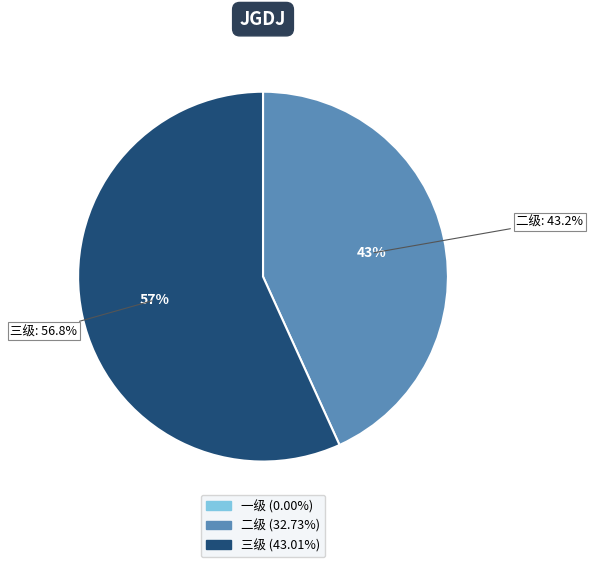

Does 三级 account for over 50% of the chart?

Yes